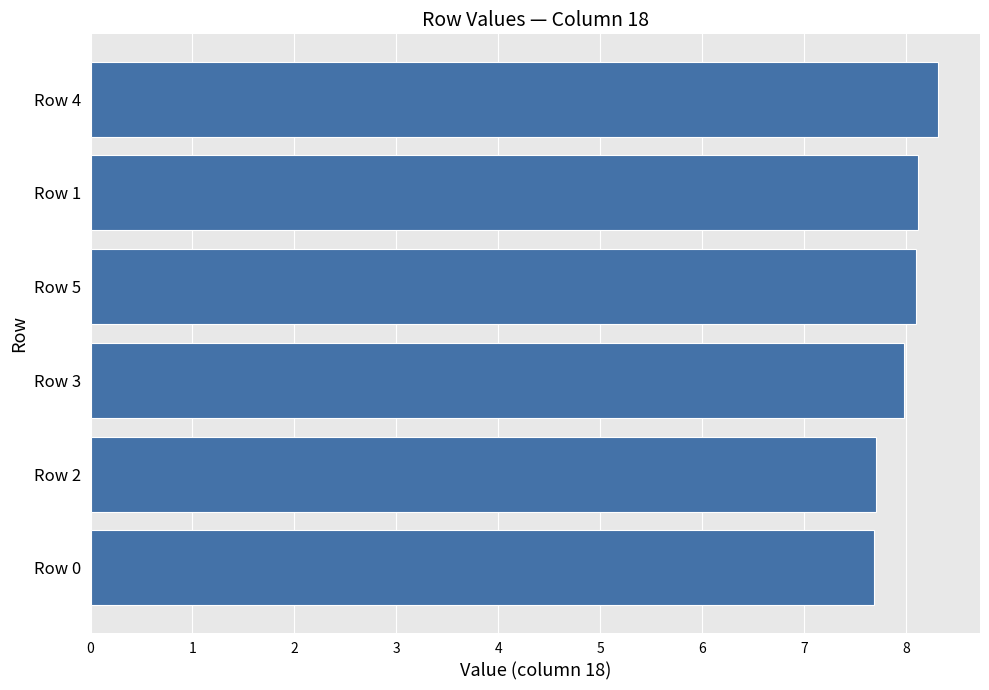

What is the label of the 4th bar from the bottom?

Row 5